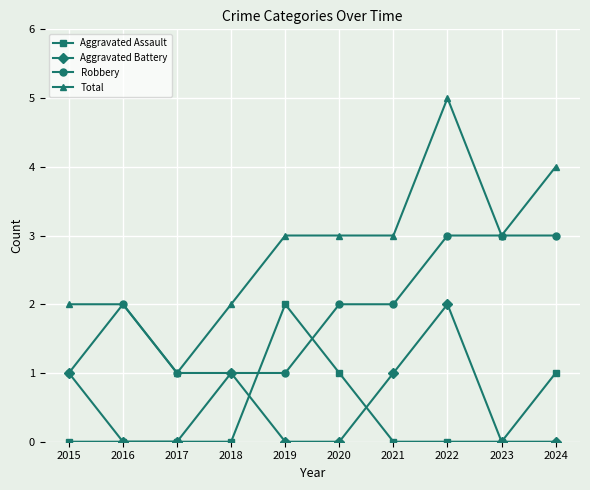

At 2019, list the series in order from largest to smallest.

Total, Aggravated Assault, Robbery, Aggravated Battery